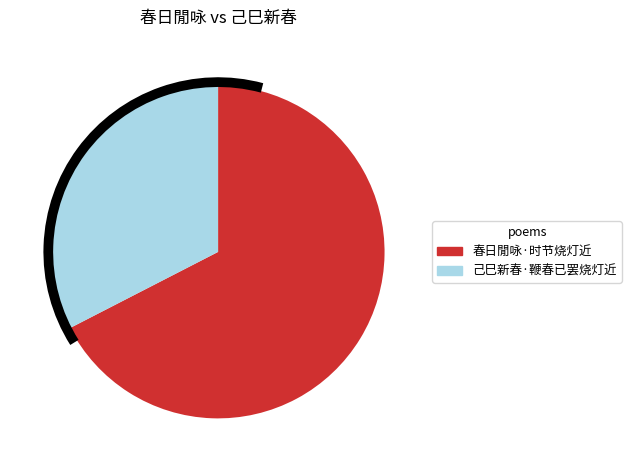

Is the sum of 春日閒咏·时节烧灯近 and 己巳新春·鞭春已罢烧灯近 greater than half?

Yes